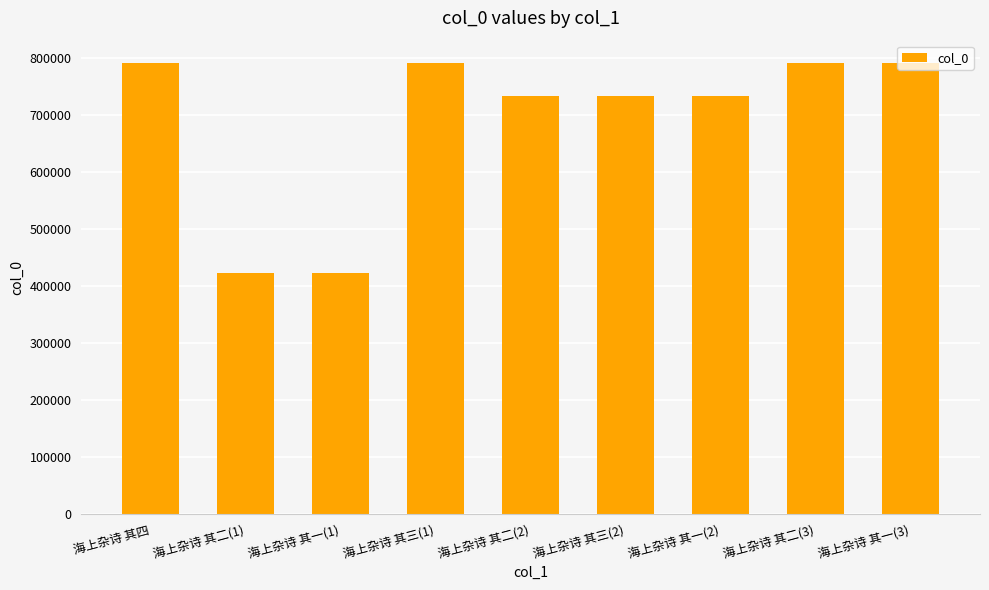

True or false: the data shows 734153 at 海上杂诗 其二(2).

True